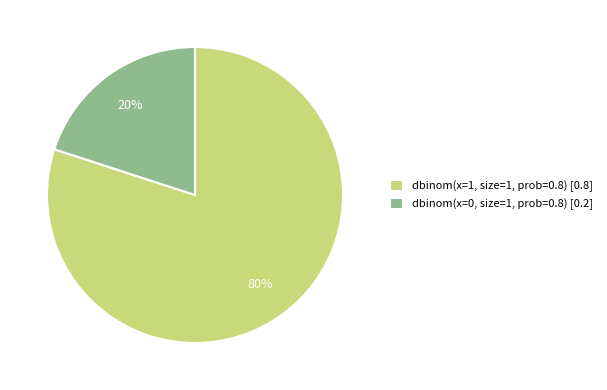

Which category has the biggest portion of the pie?

dbinom(x=1, size=1, prob=0.8) [0.8]